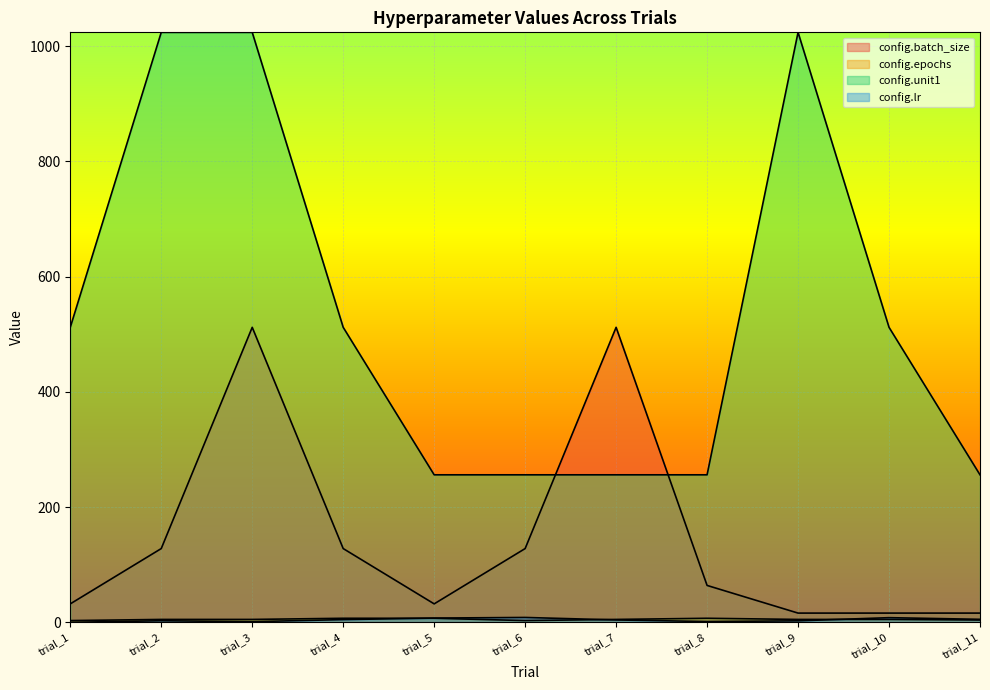

What is the total value across all series at trial_11?

281.2